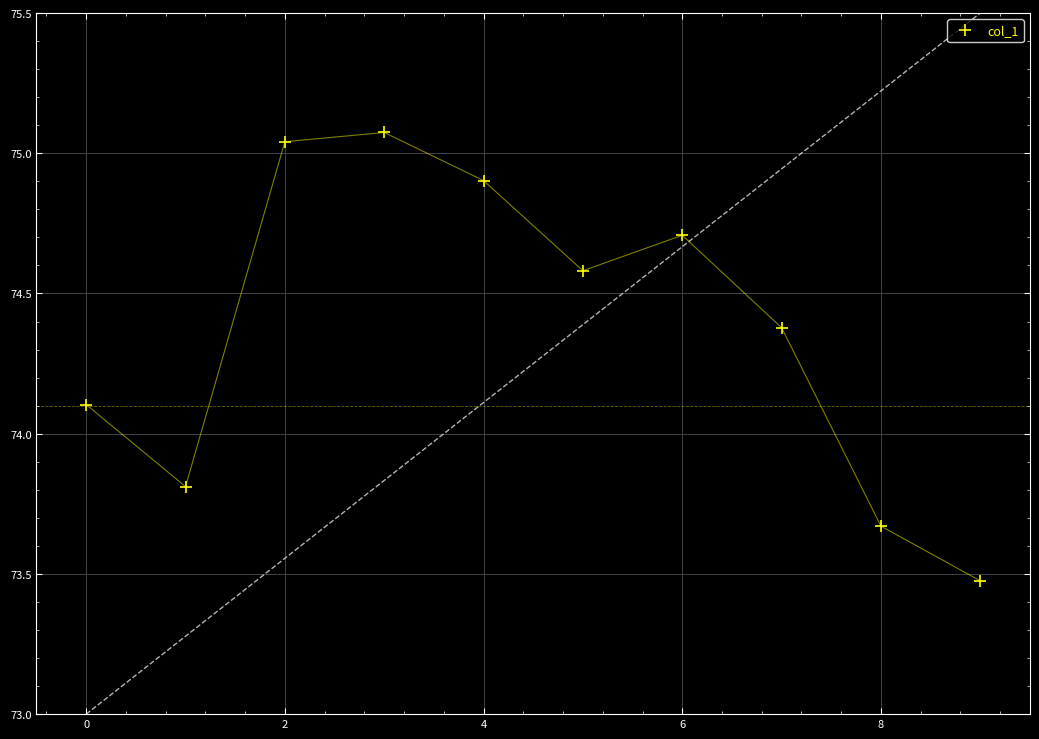

What is the lowest value of the col_1 series?

73.5